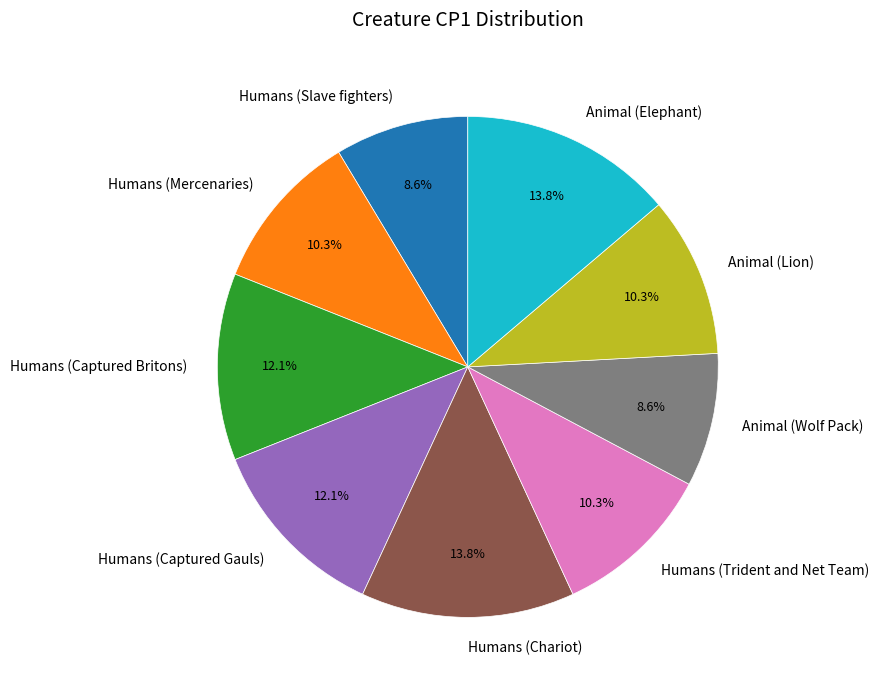

Combined, do Humans (Captured Gauls) and Animal (Lion) account for over 50%?

No